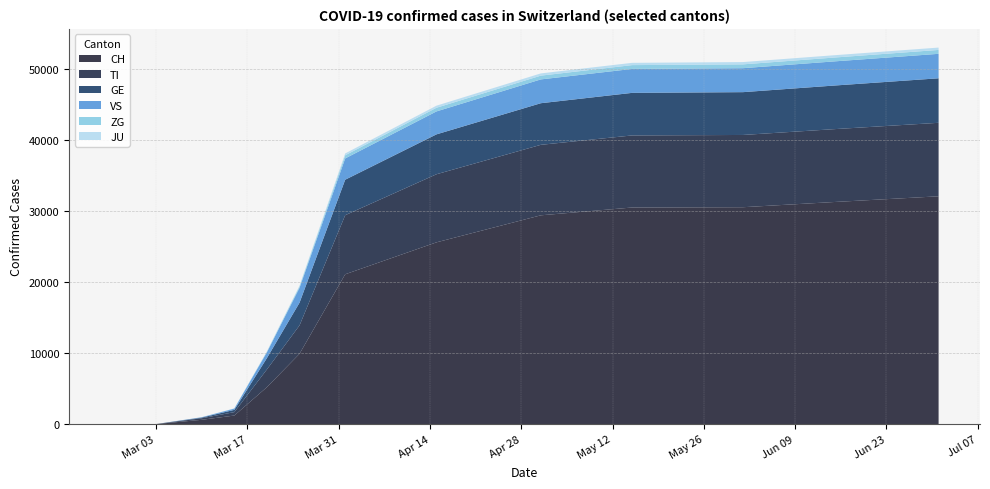

Reading left to right, transcribe all the data shown in this chart.

CH: 0	0	0	0	0	0	0	0	600	1200	5200	9900	21100	25600	29407	30506	30548	31282	32086
TI: 0	0	0	0	0	0	0	0	220	480	2500	4000	8322	9591	9930	10154	10179	10264	10354
GE: 0	0	0	0	0	0	0	0	90	320	1600	3200	5000	5621	5862	5997	6031	6143	6271
VS: 0	0	0	0	0	0	0	0	50	180	820	2100	3000	3232	3354	3373	3376	3401	3446
ZG: 0	0	0	0	0	0	0	0	5	18	80	200	442	517	531	537	539	542	549
JU: 0	0	0	0	0	0	0	0	2	10	40	100	261	293	314	320	323	327	331